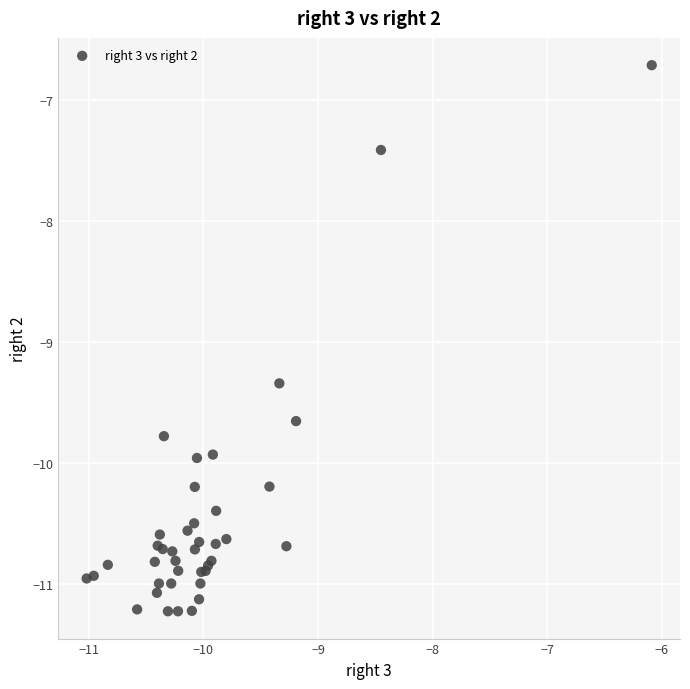

What Y value in the scatter plot is closest to -8?

-7.4